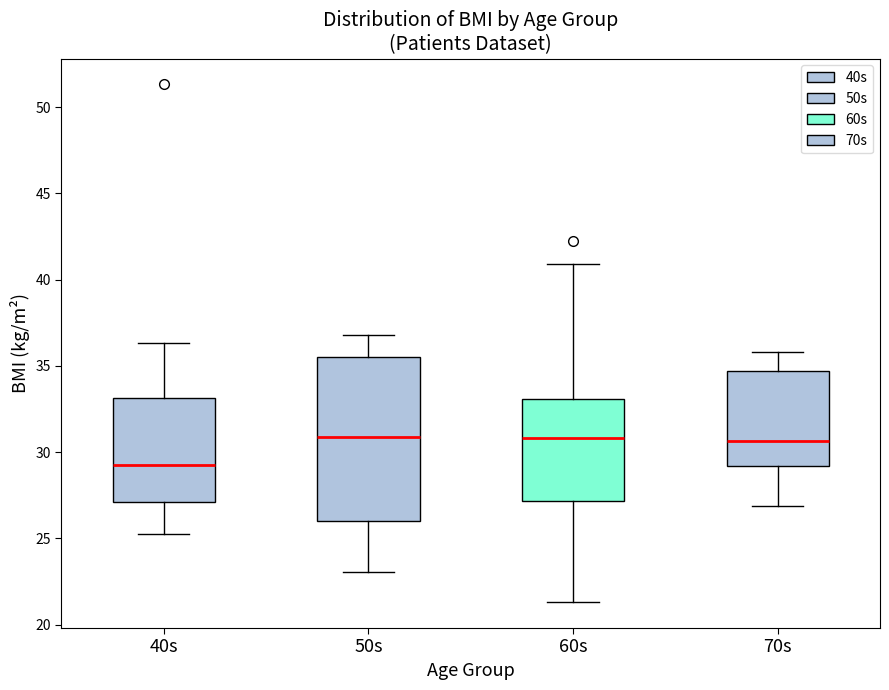

Reading left to right, read every box against the y-axis: the position of its median line, the range the box covers, and the ends of its whiskers. The values are not printed on the chart, so give them approximately, as read against the axis.

40s: median 29.0, box 27.0 to 33.0, whiskers 25.5 to 36.5
50s: median 31.0, box 26.0 to 35.5, whiskers 23.0 to 37.0
60s: median 31.0, box 27.0 to 33.0, whiskers 21.5 to 41.0
70s: median 30.5, box 29.0 to 34.5, whiskers 27.0 to 36.0